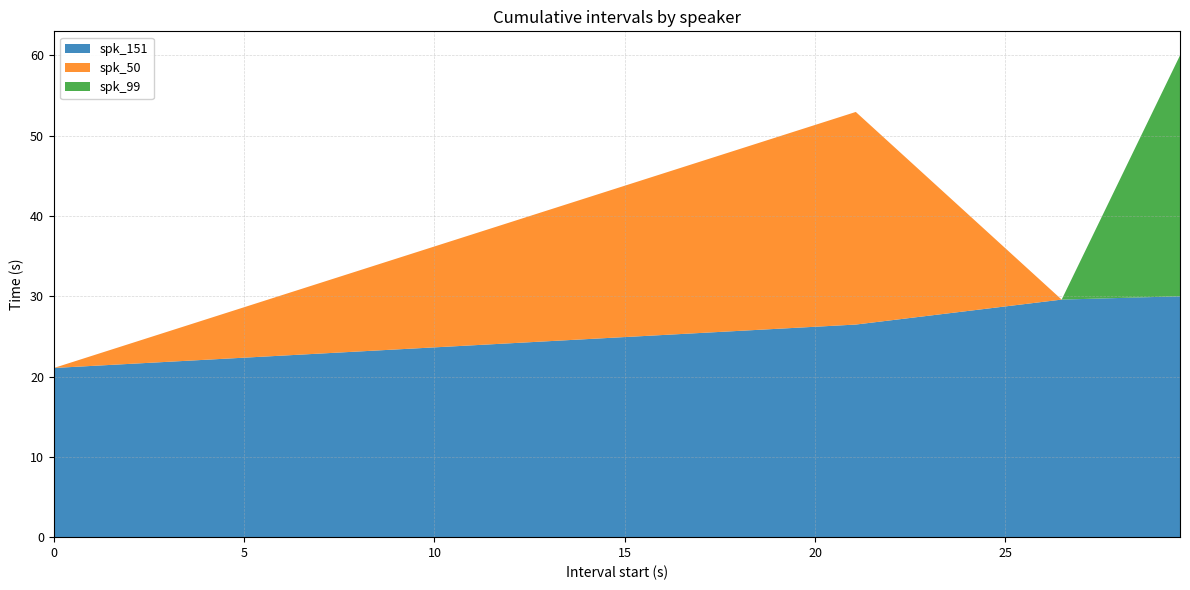

Reading right to left, extract all data points from this chart.

spk_151: 29.589=30.0	26.48=29.6	21.071=26.5	0.0=21.1
spk_50: 29.589=0.0	26.48=0.0	21.071=26.5	0.0=0.0
spk_99: 29.589=30.0	26.48=0.0	21.071=0.0	0.0=0.0